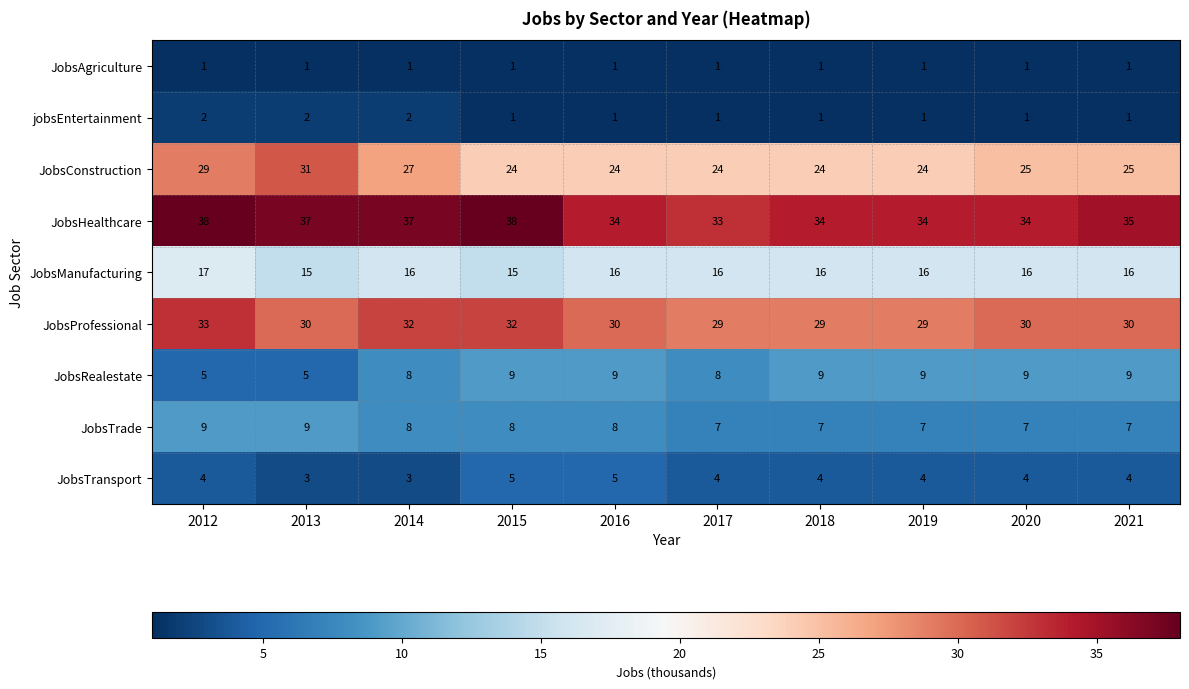

What is the spread (max minus min) of values at 2020?

33